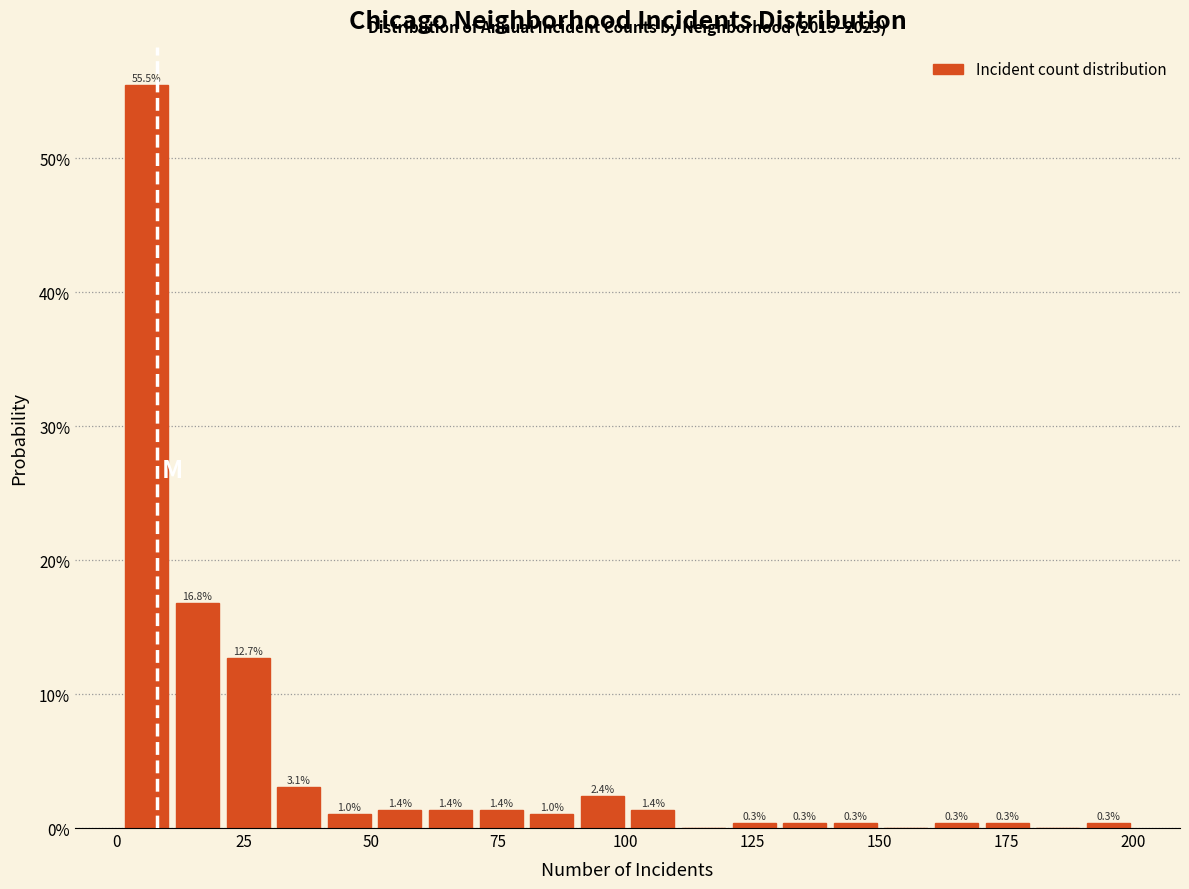

Read against the x-axis, roughly where is the centre of the tallest bar?

5